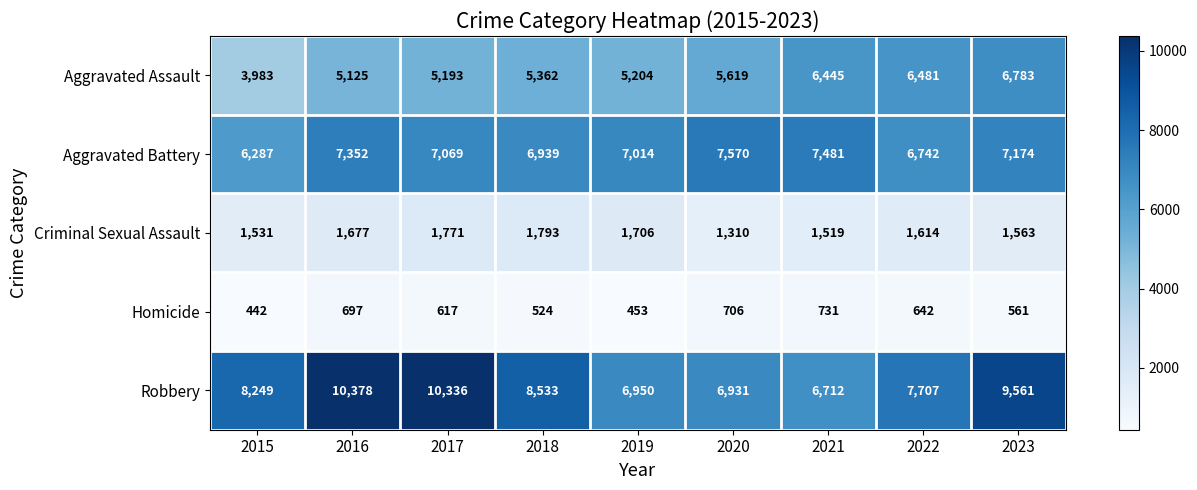

The Aggravated Assault series shows 5193 at 2017. True or false?

True